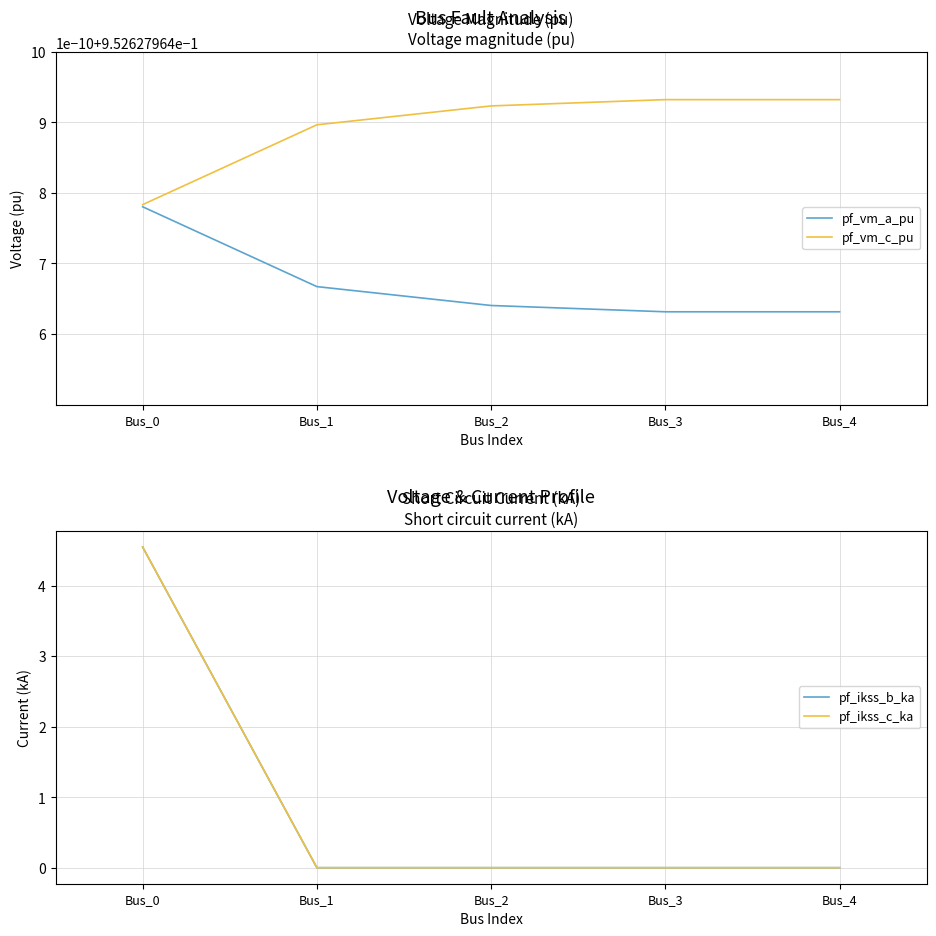

How many lines are shown in the chart?

4